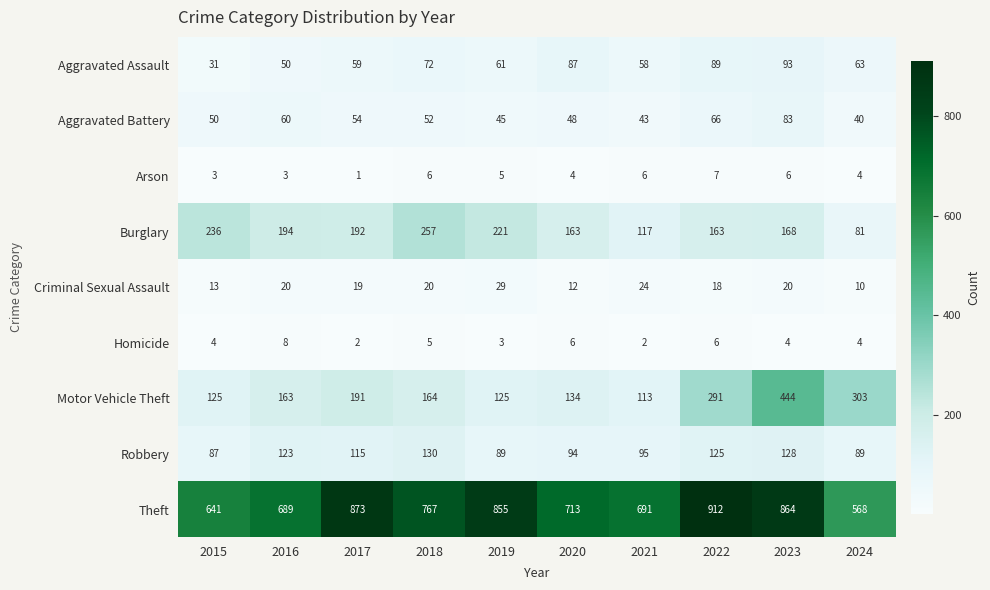

True or false: Burglary has a value of 257 at 2018.

True